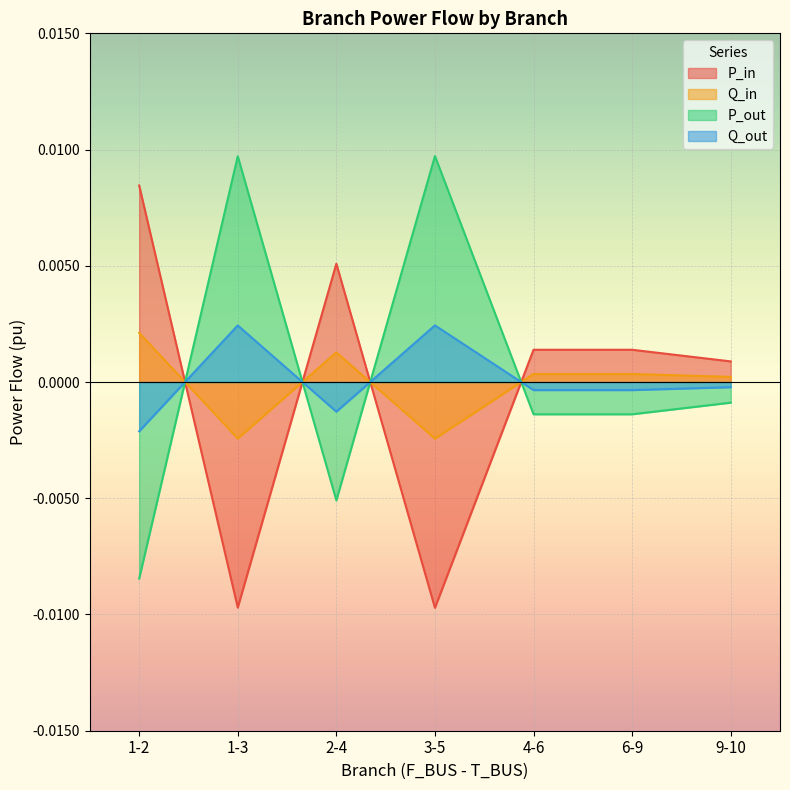

What is the label of the 3rd point from the right?

4-6